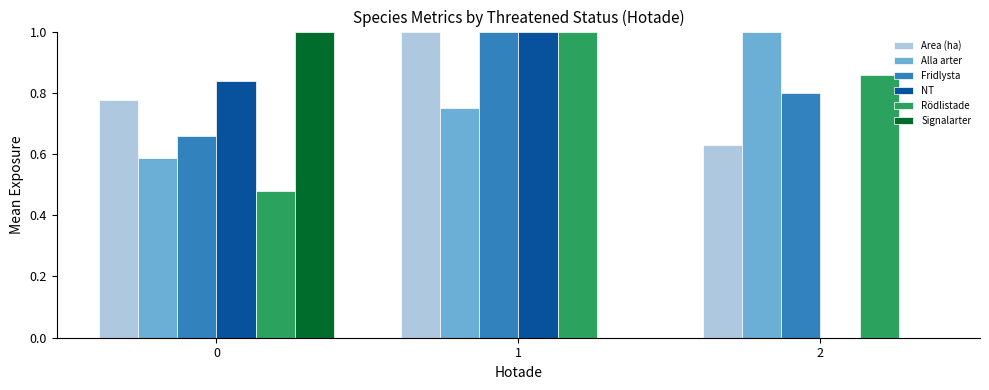

How many categories are shown in the chart?

3